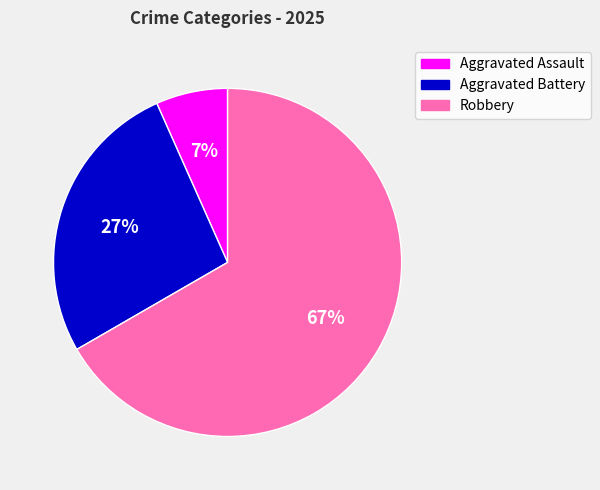

What is the ratio of the value at Aggravated Battery to the value at Robbery?

0.4